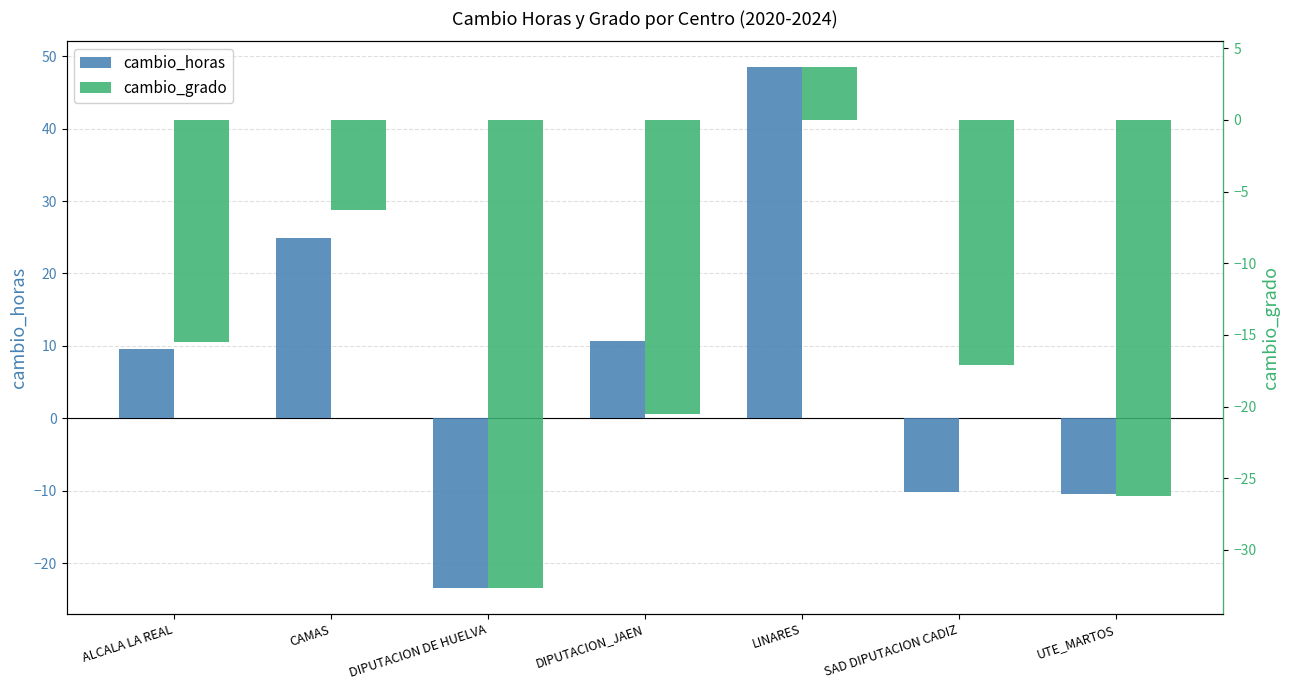

What is the value of the cambio_horas bar at the 3rd from the left?

-23.4